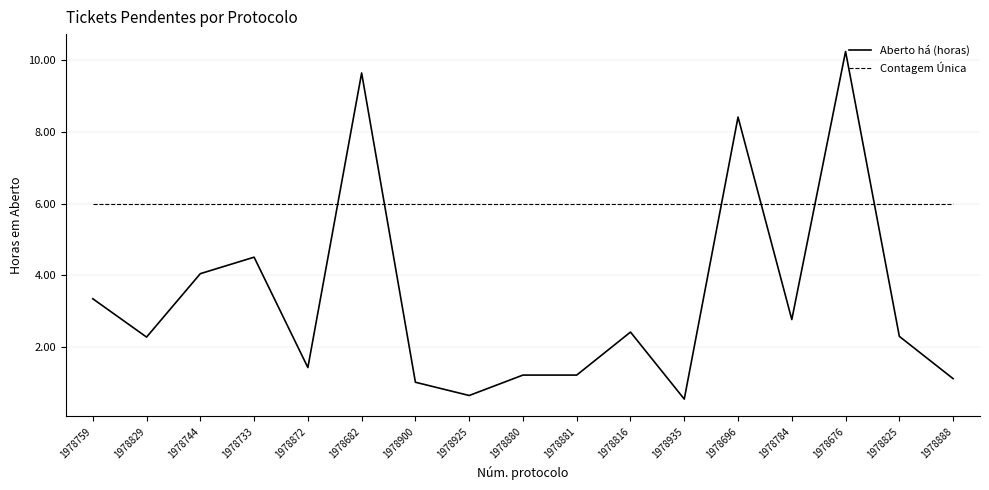

What are all the series names shown in the legend?

Aberto há (horas), Contagem Única